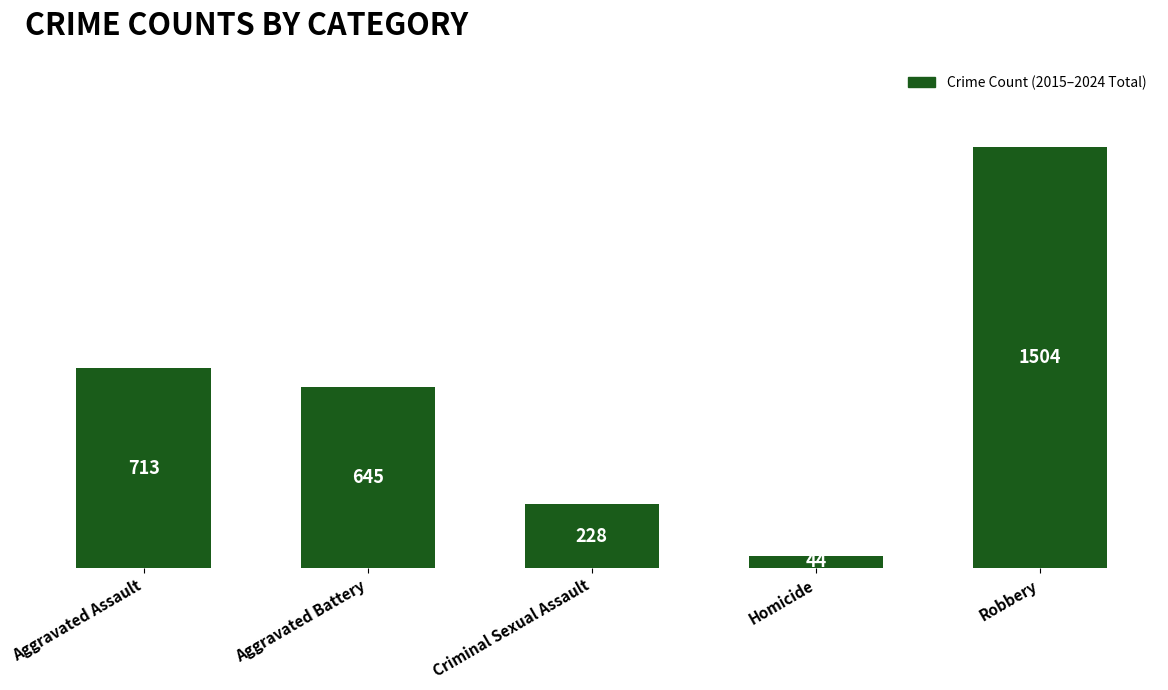

What value does the data have at Criminal Sexual Assault, to the nearest 100?

200